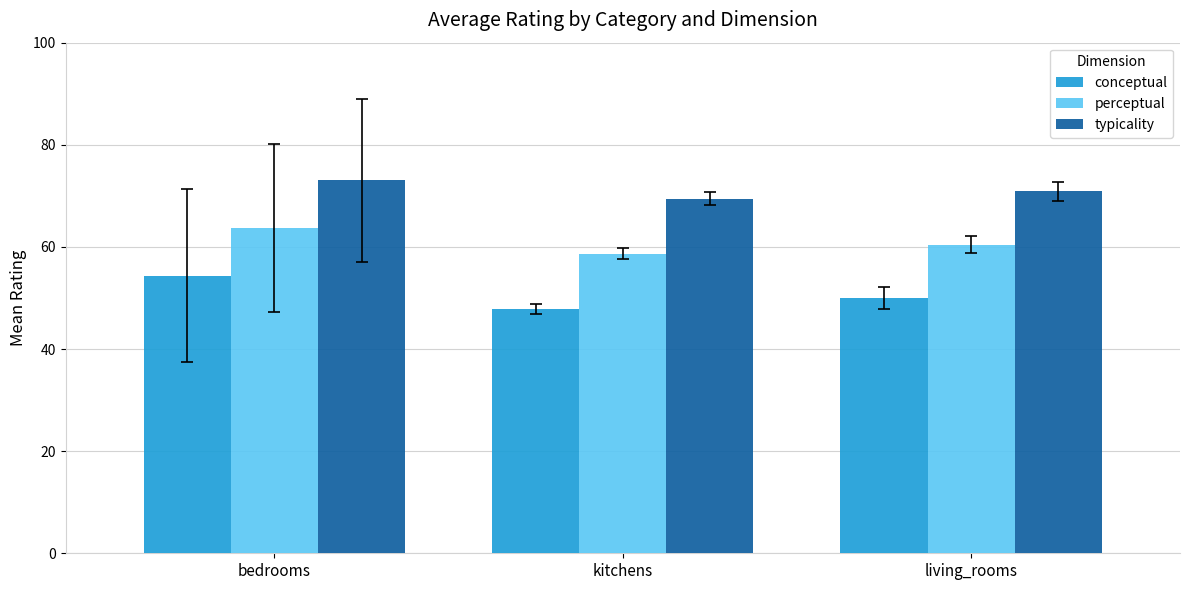

What value does the typicality series have at kitchens?

69.5